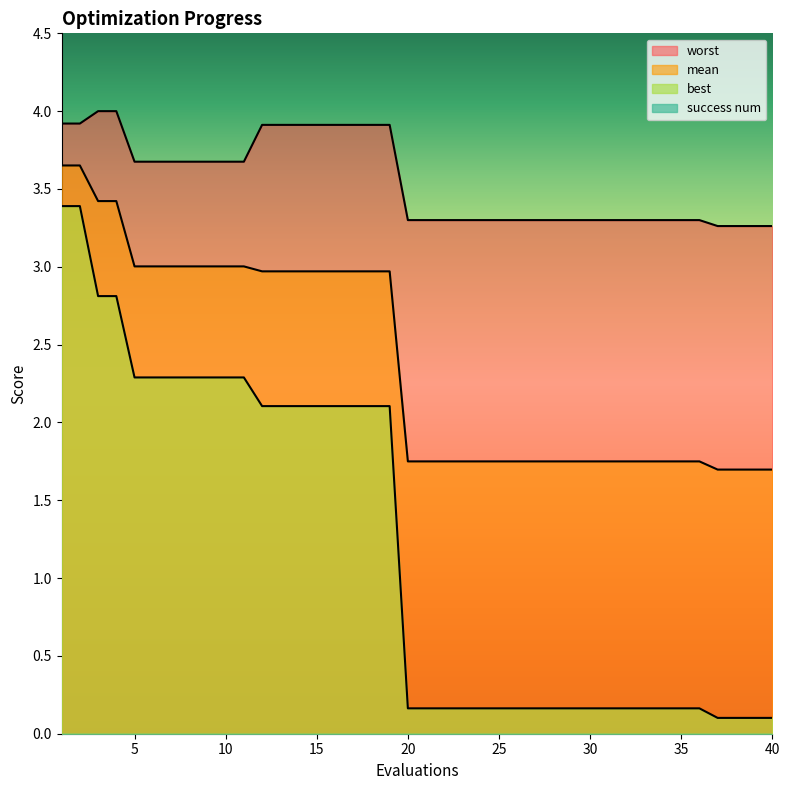

Reading left to right, transcribe all the data shown in this chart.

mean: 3.7	3.7	3.4	3.4	3.0	3.0	3.0	3.0	3.0	3.0	3.0	3.0	3.0	3.0	3.0	3.0	3.0	3.0	3.0	1.7	1.7	1.7	1.7	1.7	1.7	1.7	1.7	1.7	1.7	1.7	1.7	1.7	1.7	1.7	1.7	1.7	1.7	1.7	1.7	1.7
best: 3.4	3.4	2.8	2.8	2.3	2.3	2.3	2.3	2.3	2.3	2.3	2.1	2.1	2.1	2.1	2.1	2.1	2.1	2.1	0.2	0.2	0.2	0.2	0.2	0.2	0.2	0.2	0.2	0.2	0.2	0.2	0.2	0.2	0.2	0.2	0.2	0.1	0.1	0.1	0.1
worst: 3.9	3.9	4.0	4.0	3.7	3.7	3.7	3.7	3.7	3.7	3.7	3.9	3.9	3.9	3.9	3.9	3.9	3.9	3.9	3.3	3.3	3.3	3.3	3.3	3.3	3.3	3.3	3.3	3.3	3.3	3.3	3.3	3.3	3.3	3.3	3.3	3.3	3.3	3.3	3.3